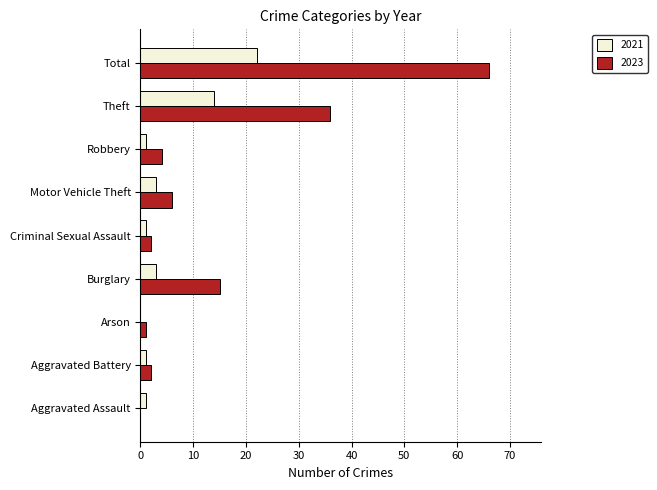

Is it true that 2023 equals 11 at Motor Vehicle Theft?

False